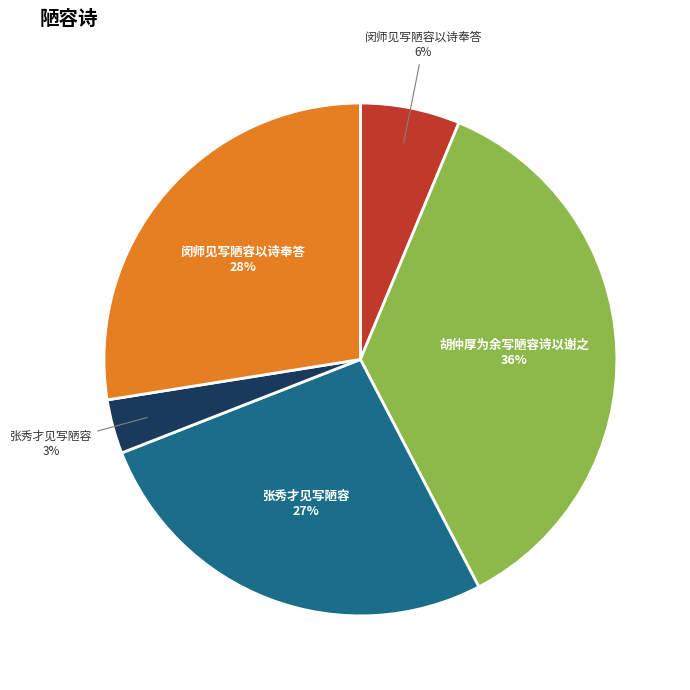

To the nearest percent, what is the difference between the largest and smallest slice percentages?

33%